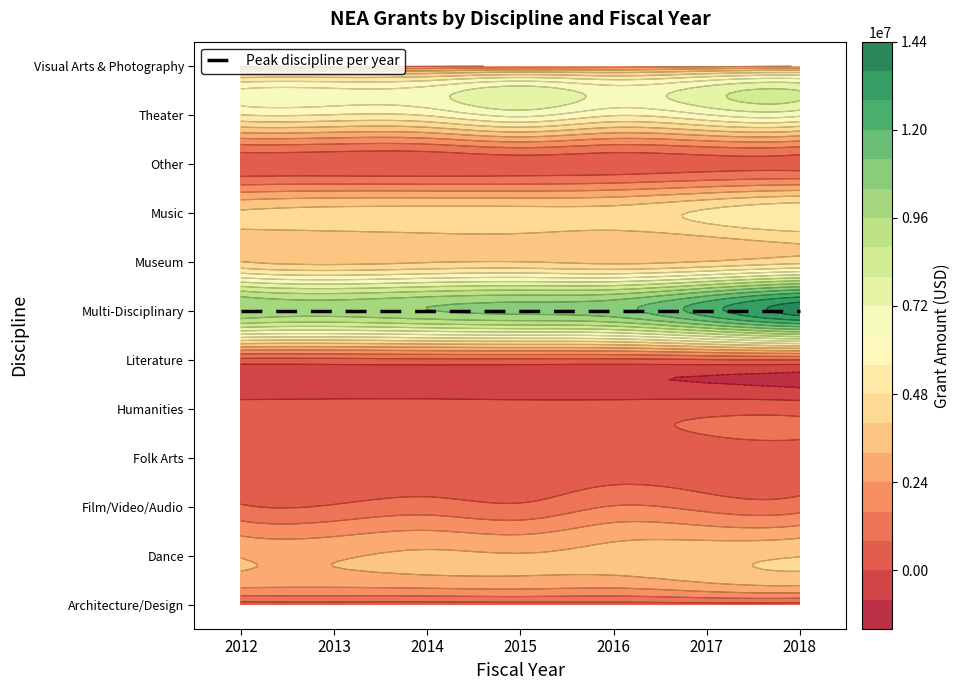

What is the smallest value displayed?

175800